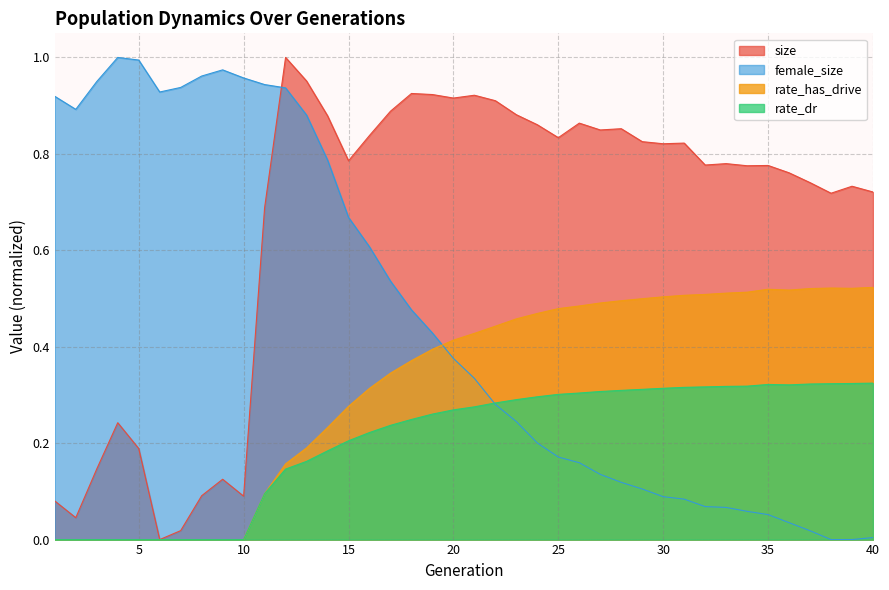

Reading left to right, what are all the values shown in this chart?

size: 0.1	0.0	0.1	0.2	0.2	0.0	0.0	0.1	0.1	0.1	0.7	1.0	1.0	0.9	0.8	0.8	0.9	0.9	0.9	0.9	0.9	0.9	0.9	0.9	0.8	0.9	0.8	0.9	0.8	0.8	0.8	0.8	0.8	0.8	0.8	0.8	0.7	0.7	0.7	0.7
female_size: 0.9	0.9	0.9	1.0	1.0	0.9	0.9	1.0	1.0	1.0	0.9	0.9	0.9	0.8	0.7	0.6	0.5	0.5	0.4	0.4	0.3	0.3	0.2	0.2	0.2	0.2	0.1	0.1	0.1	0.1	0.1	0.1	0.1	0.1	0.1	0.0	0.0	0.0	0.0	0.0
rate_has_drive: 0.0	0.0	0.0	0.0	0.0	0.0	0.0	0.0	0.0	0.0	0.1	0.2	0.2	0.2	0.3	0.3	0.3	0.4	0.4	0.4	0.4	0.4	0.5	0.5	0.5	0.5	0.5	0.5	0.5	0.5	0.5	0.5	0.5	0.5	0.5	0.5	0.5	0.5	0.5	0.5
rate_dr: 0.0	0.0	0.0	0.0	0.0	0.0	0.0	0.0	0.0	0.0	0.1	0.1	0.2	0.2	0.2	0.2	0.2	0.2	0.3	0.3	0.3	0.3	0.3	0.3	0.3	0.3	0.3	0.3	0.3	0.3	0.3	0.3	0.3	0.3	0.3	0.3	0.3	0.3	0.3	0.3